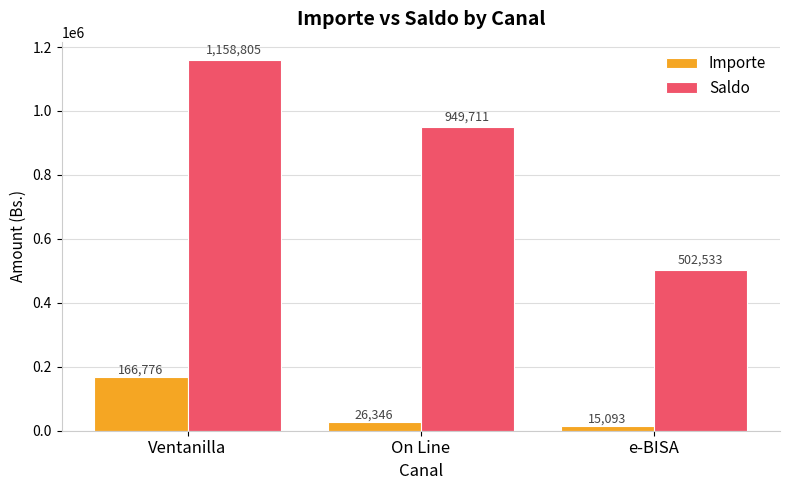

At how many categories does at least one series exceed 79317?

3